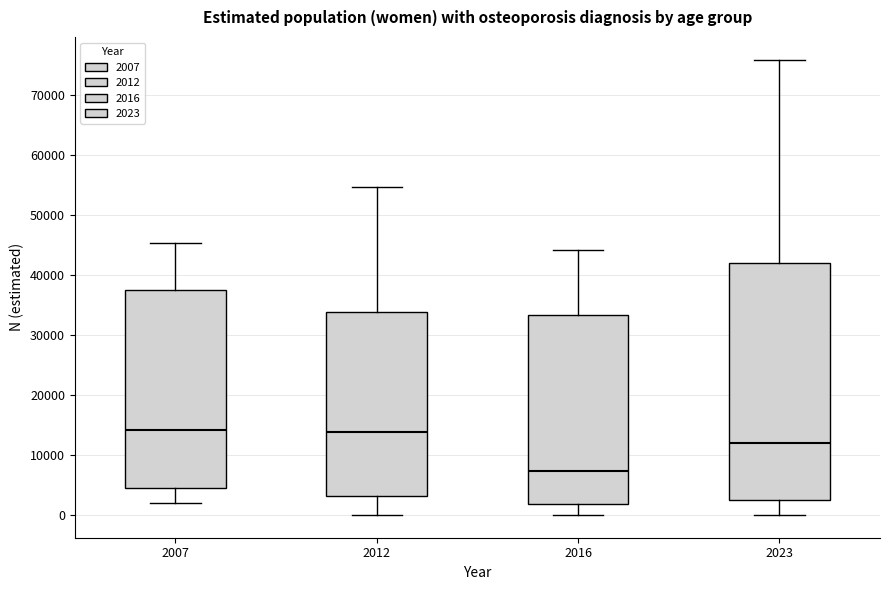

Reading left to right, transcribe this box plot: for each box, give where its median line is, the range the box spans, and where its two whiskers end, as read against the y-axis. The values are not printed on the chart, so give them approximately, as read against the axis.

2007: median 14000, box 4000 to 37000, whiskers 2000 to 45000
2012: median 14000, box 3000 to 34000, whiskers 0 to 55000
2016: median 7000, box 2000 to 33000, whiskers 0 to 44000
2023: median 12000, box 2000 to 42000, whiskers 0 to 76000